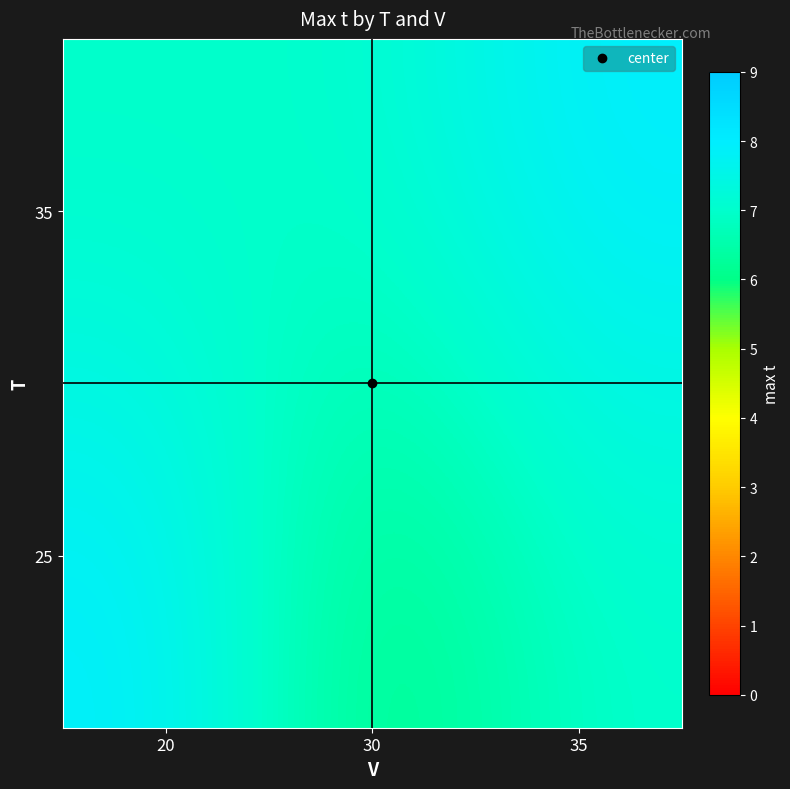

What is the difference between the highest and lowest values at 20?

1.1